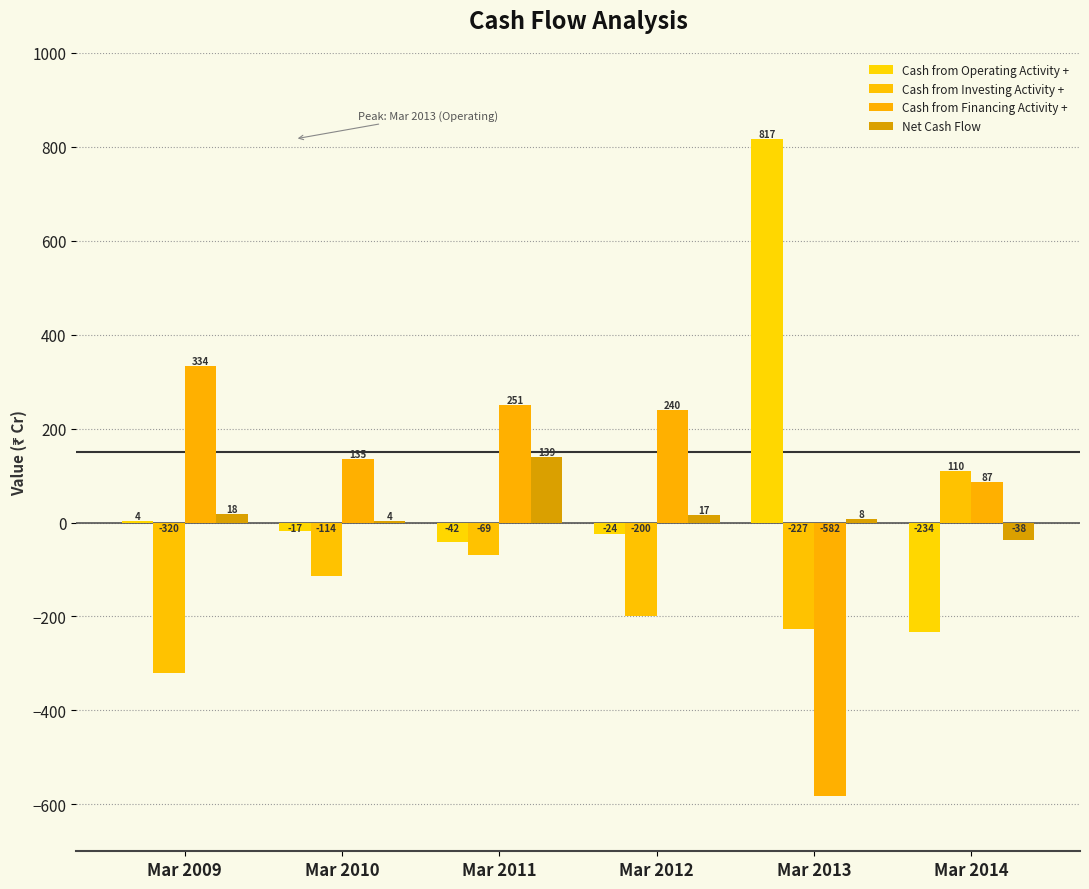

Are the bars horizontal?

No